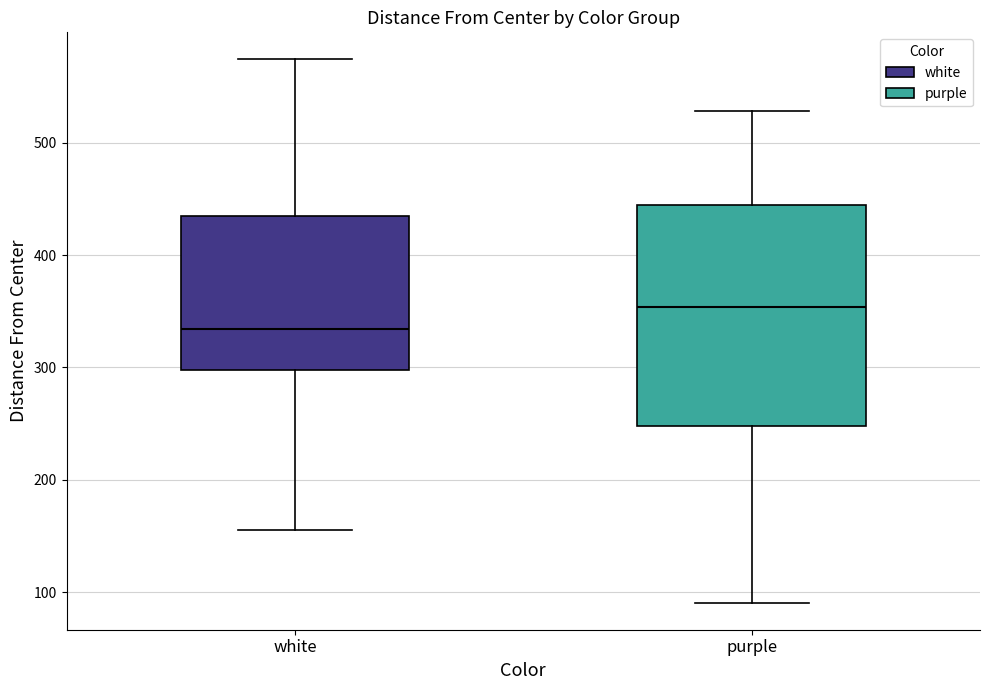

Which box has the highest median line?

purple